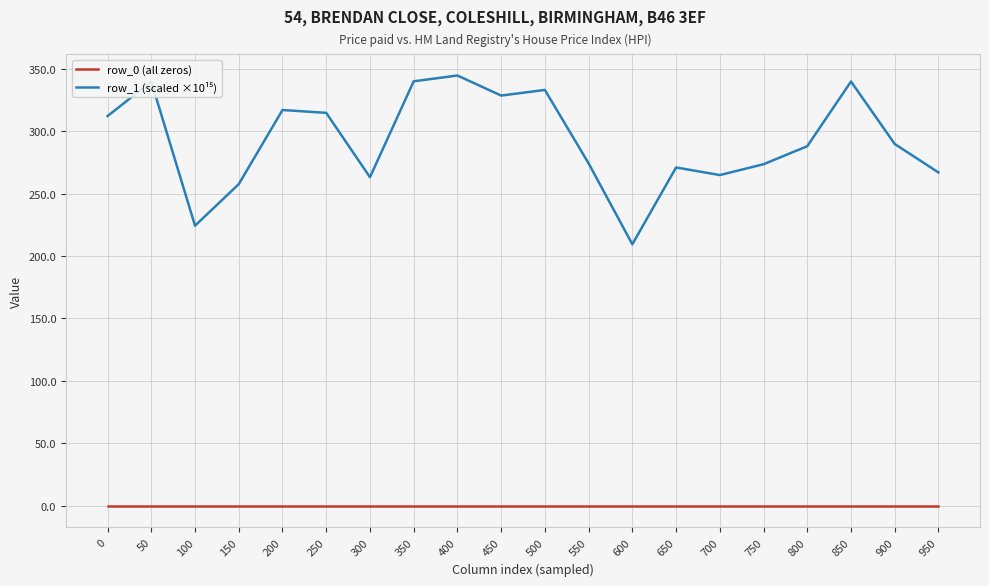

What is the spread (max minus min) of values at 400?

344.6